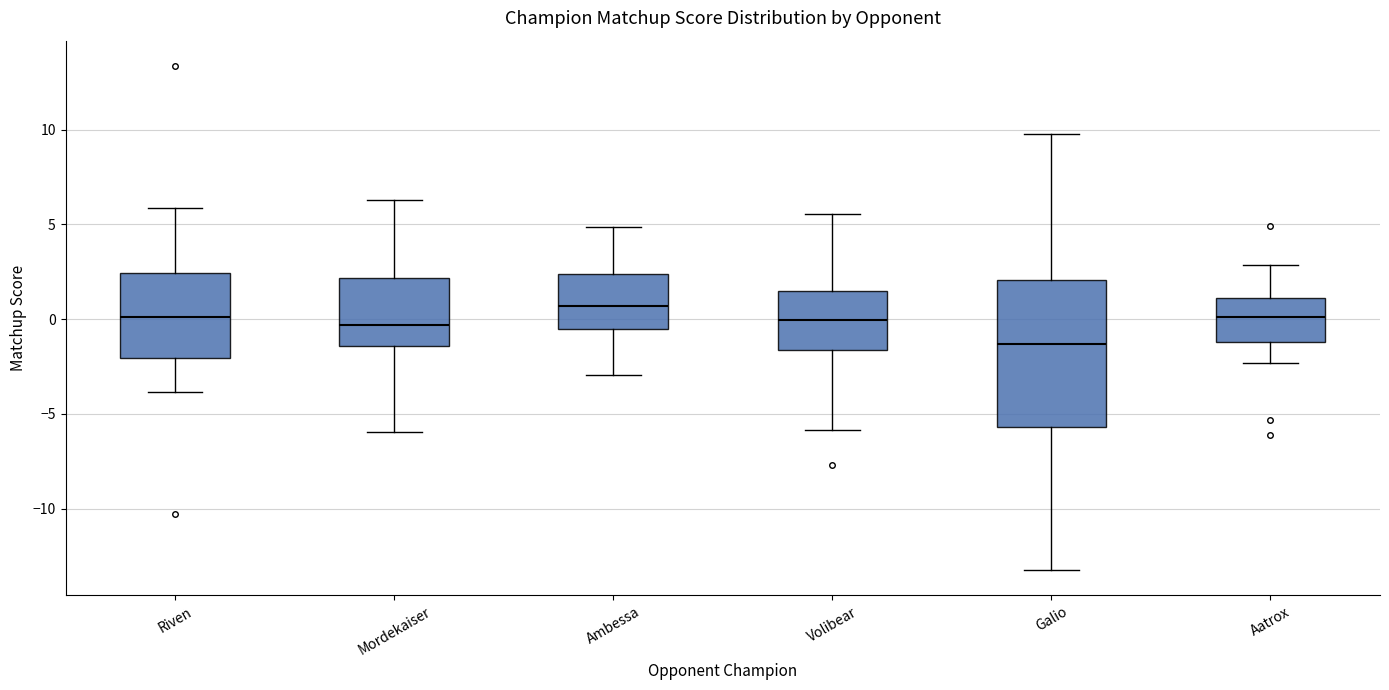

Where is the upper edge of the box for Ambessa on the y-axis? The values are not printed on the chart, so give them approximately, as read against the axis.

2.5